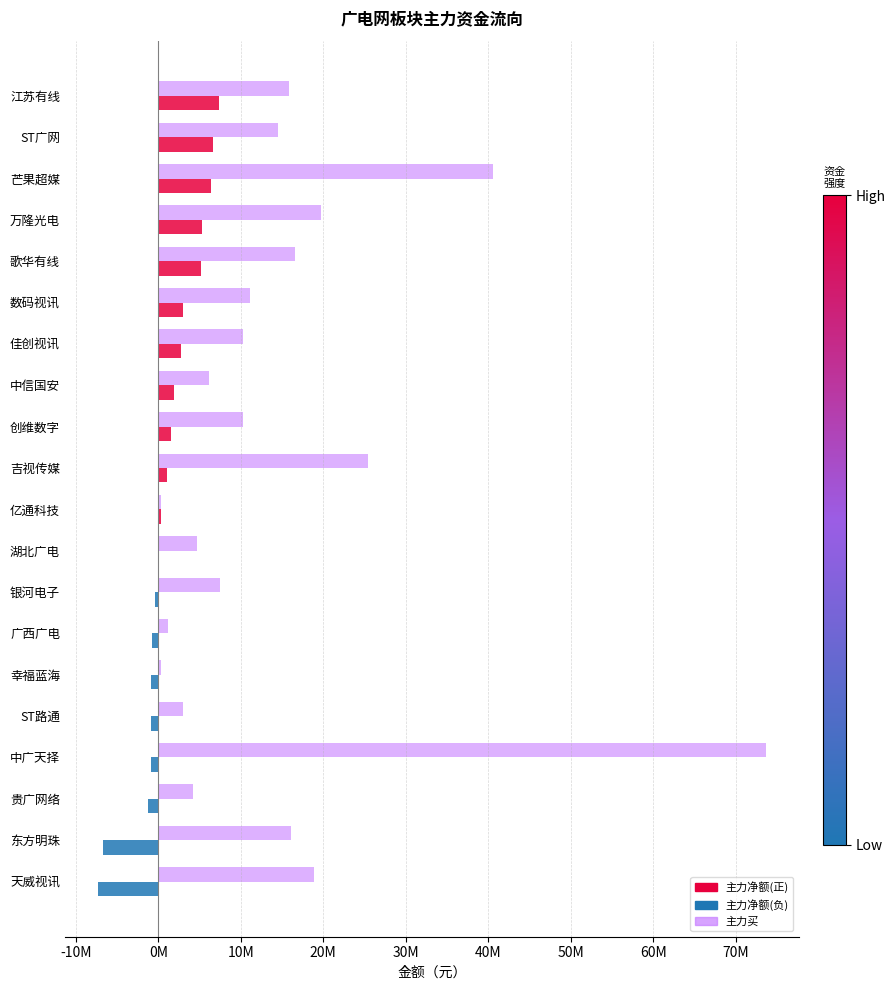

How many groups of bars are there?

20